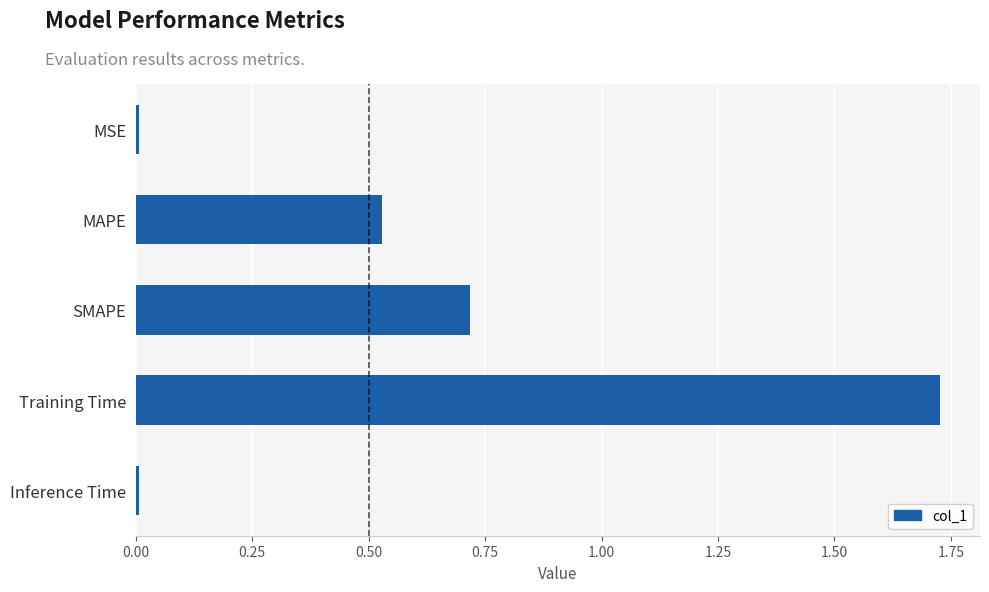

The chart shows a value of 0.7 at SMAPE. True or false?

True